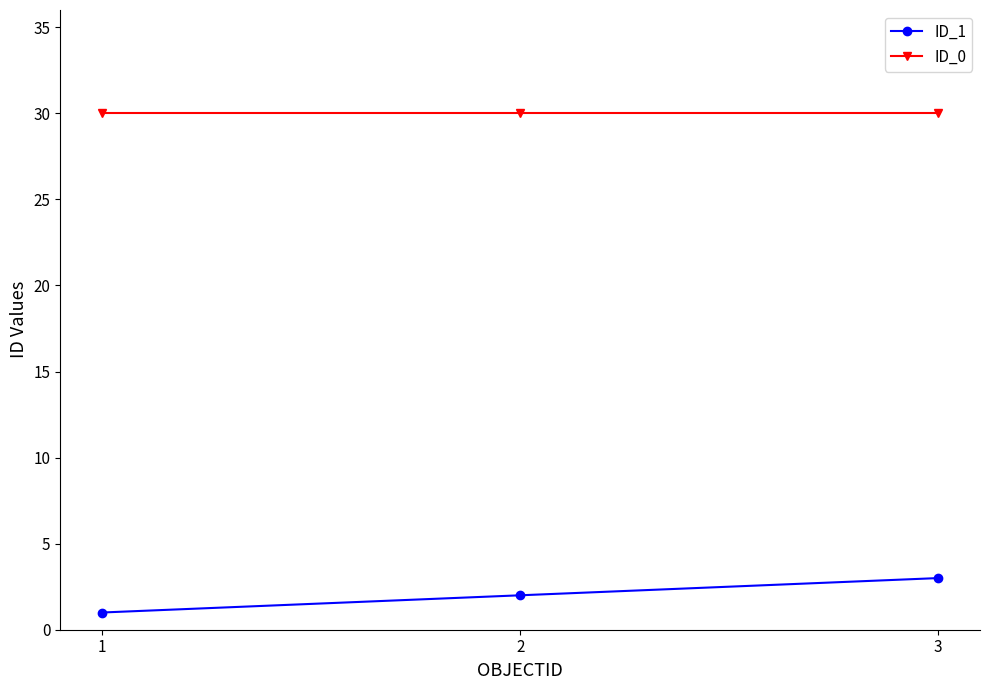

What is the difference between the maximum and minimum values in the ID_1 series?

2